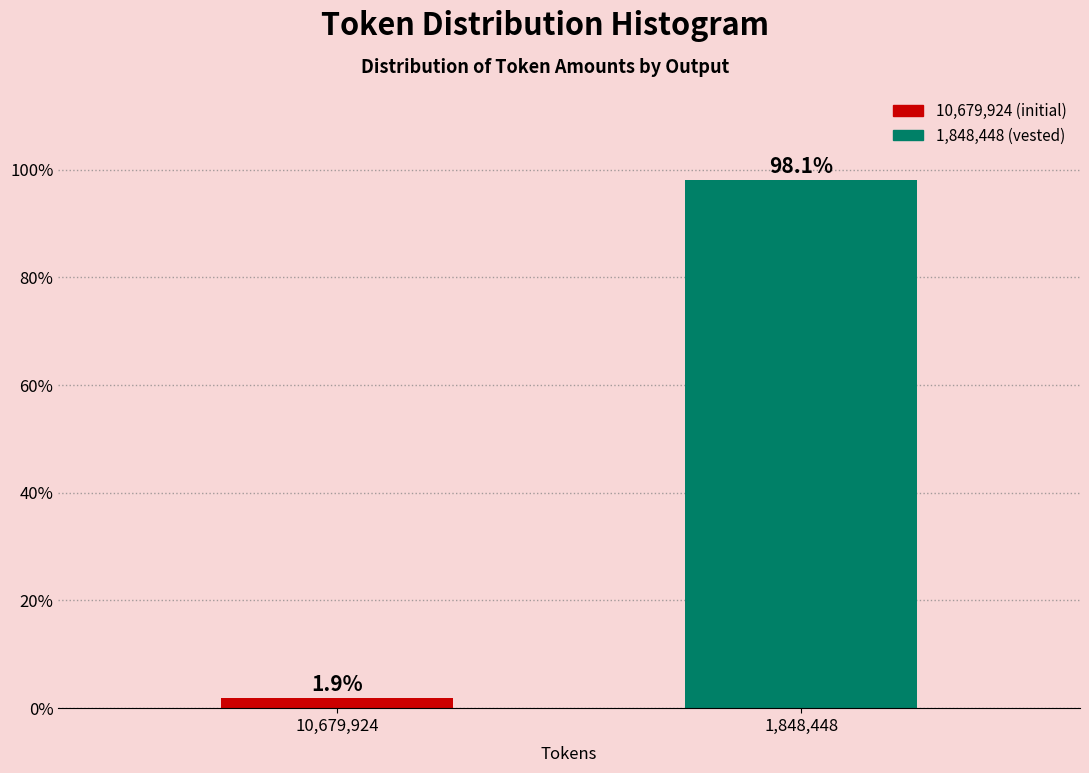

Reading right to left, list all the values displayed in this chart.

98.1	1.9